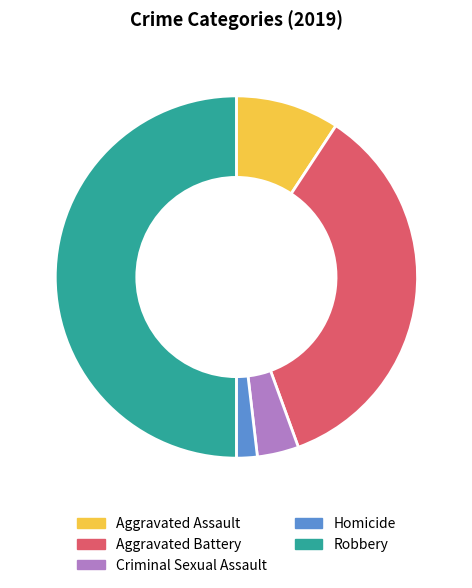

Which category has the biggest portion of the pie?

Robbery